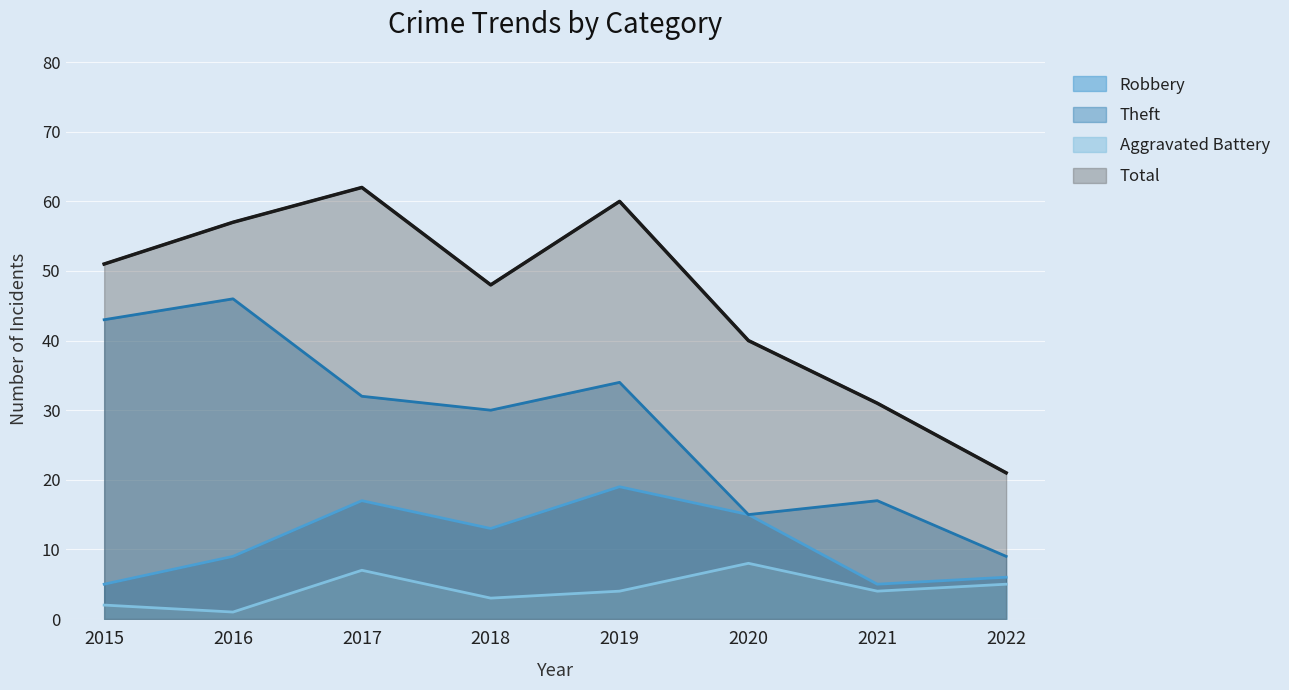

At 2019, list the series in order from largest to smallest.

Total, Theft, Robbery, Aggravated Battery